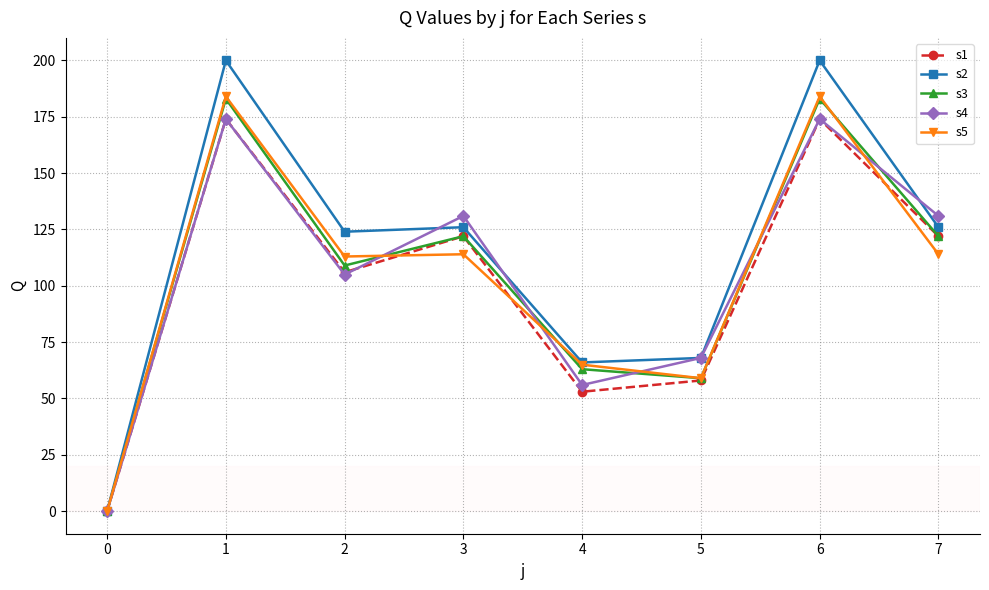

Is this an area chart (filled region under the line)?

No